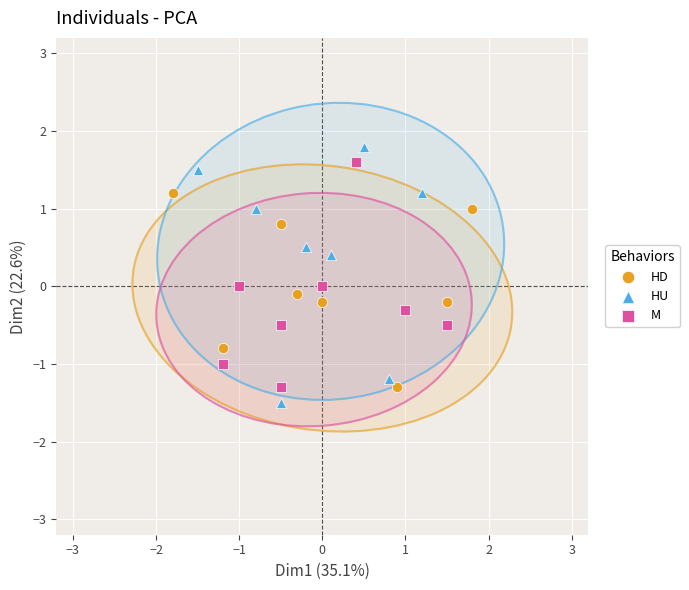

Which series has the largest Y range (max minus min)?

HU